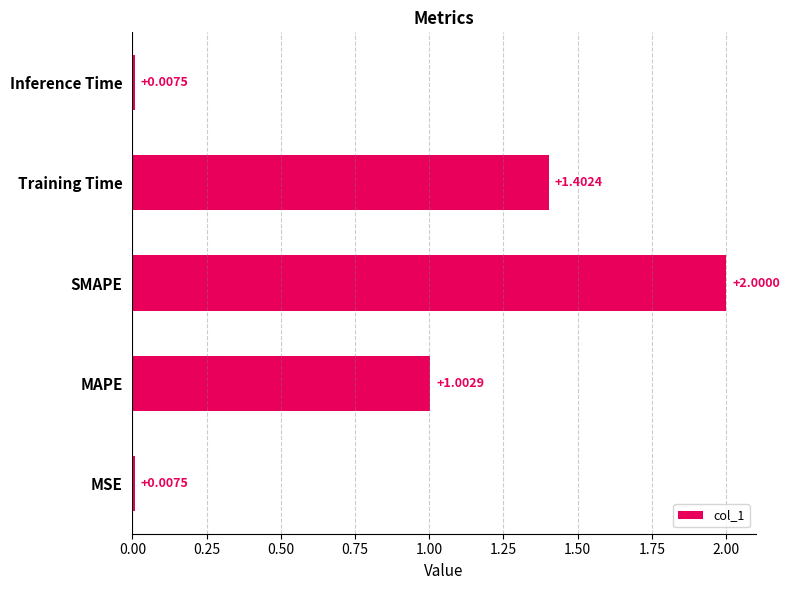

What is the change in value from MAPE to SMAPE?

+1.0